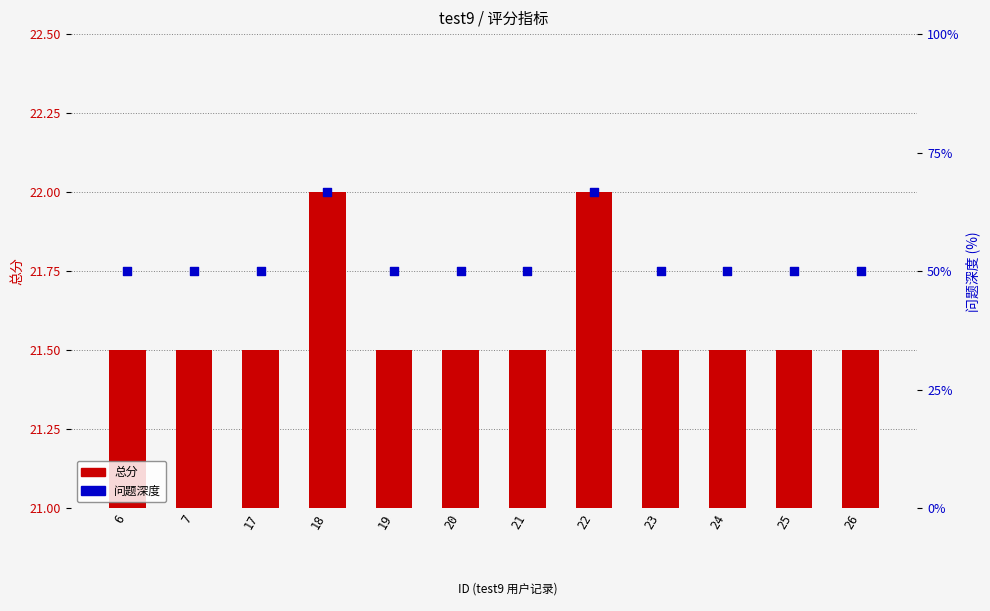

Which series has the largest total across all categories?

问题深度